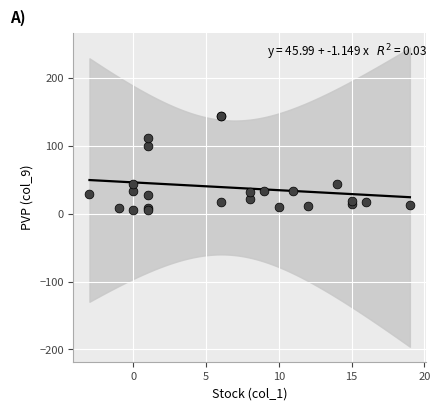

What Y value in the scatter plot is closest to 75?

100.0